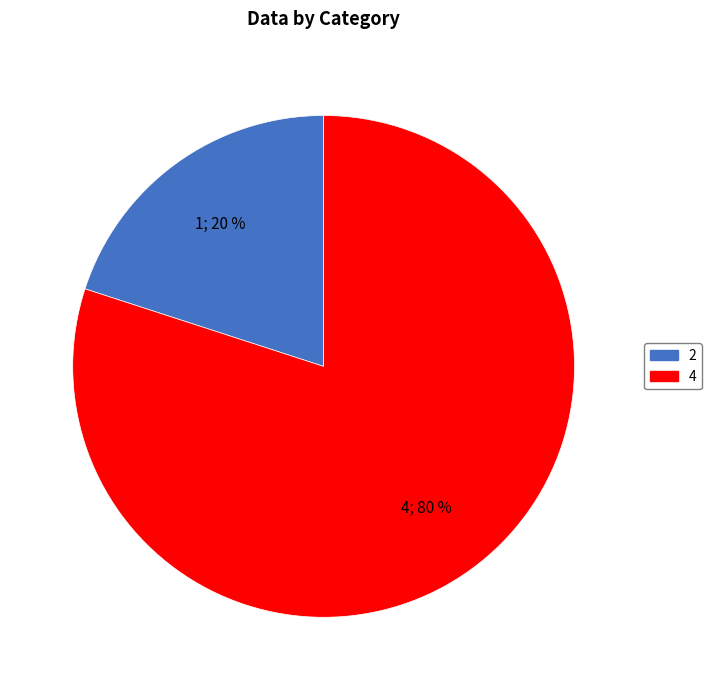

Does 4 represent more than half of the total?

Yes